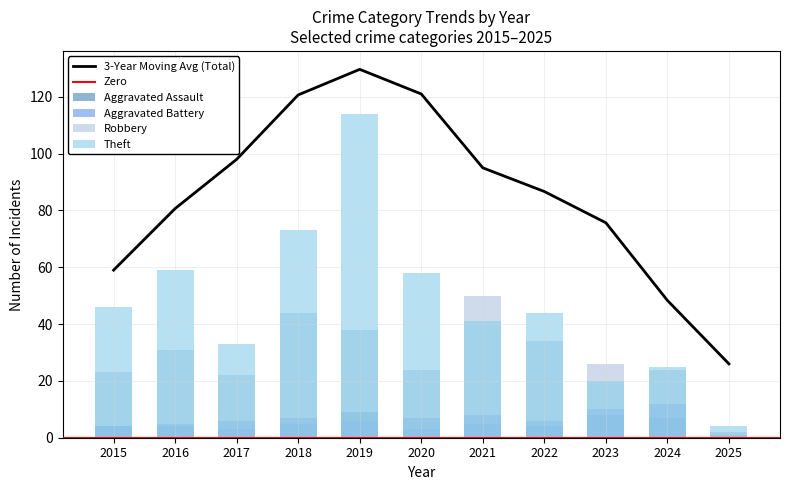

Between 2018 and 2020, which series saw the biggest shift?

Robbery